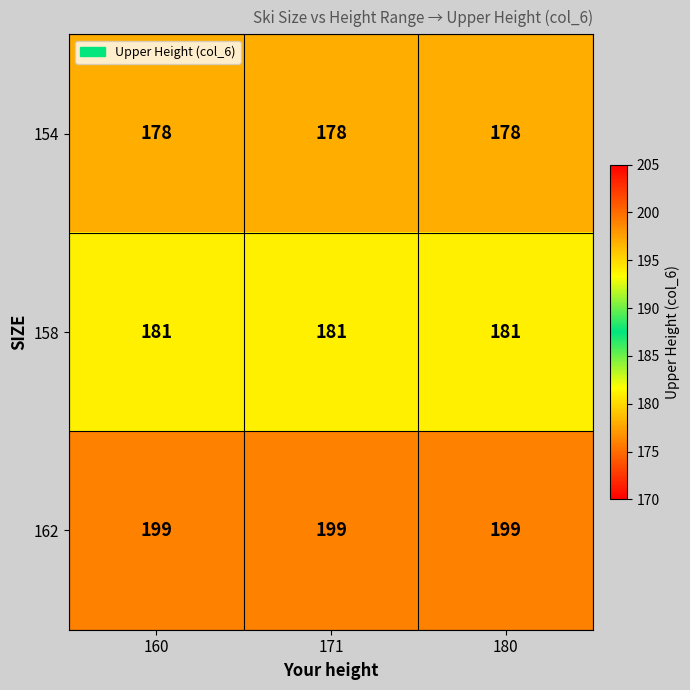

What is the maximum value shown in the chart?

199